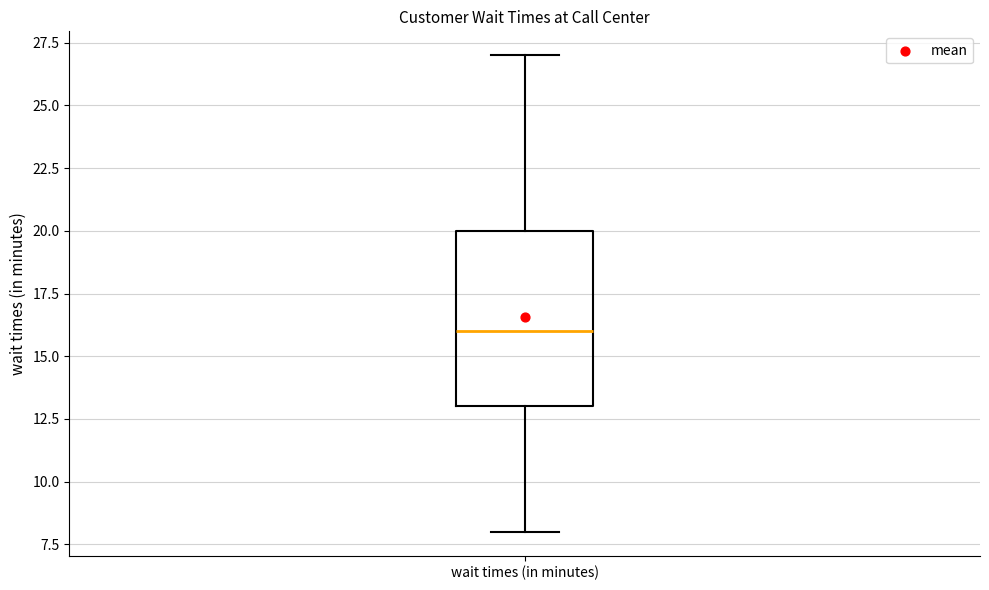

Transcribe this box plot: give where the median line is, the range the box spans, and where the two whiskers end, as read against the y-axis. The values are not printed on the chart, so give them approximately, as read against the axis.

median 16, box 13 to 20, whiskers 8 to 27